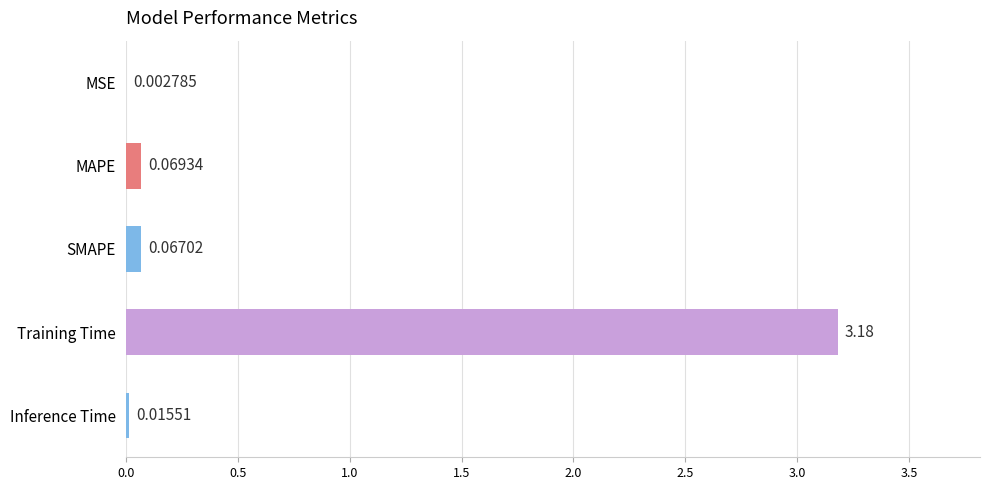

Which has a higher value, MSE or Inference Time?

Inference Time